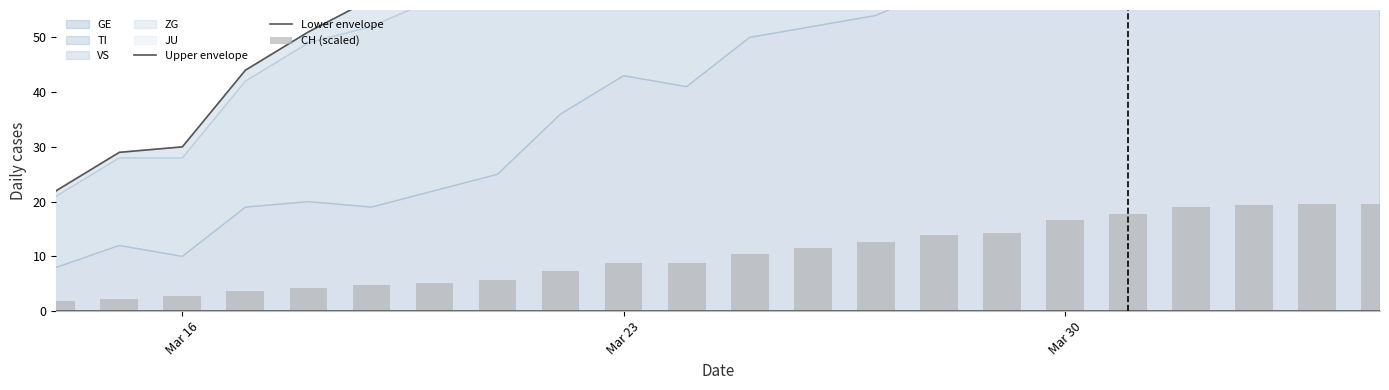

At how many categories does at least one series exceed 74?

14